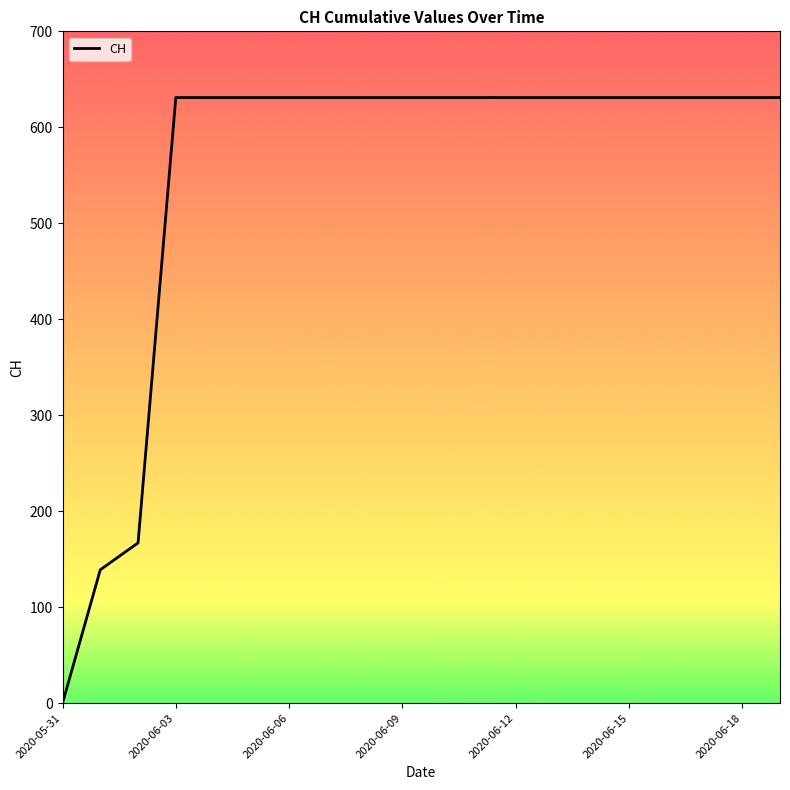

Reading right to left, transcribe all the data shown in this chart.

631	631	631	631	631	631	631	631	631	631	631	631	631	631	631	631	631	167	139	0